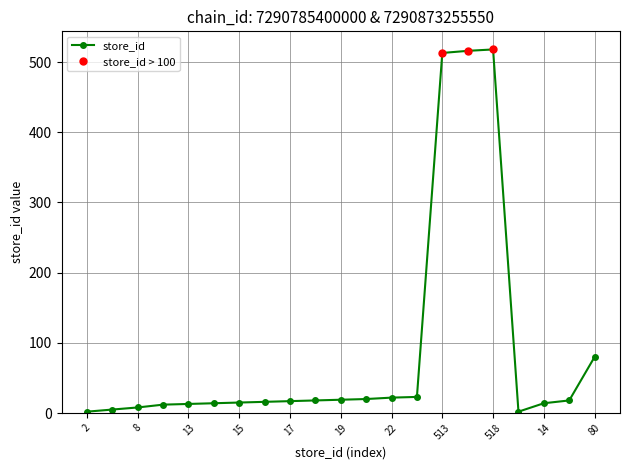

At which category does the data reach its first local valley?

2